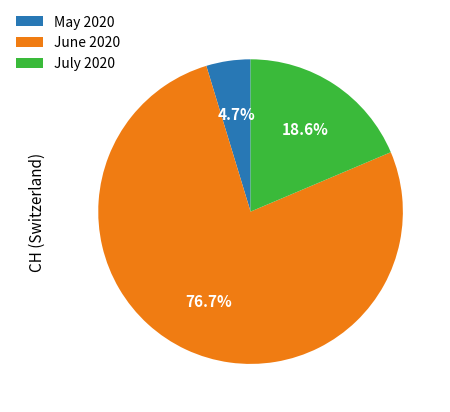

Which slice represents more than half of the pie?

June 2020